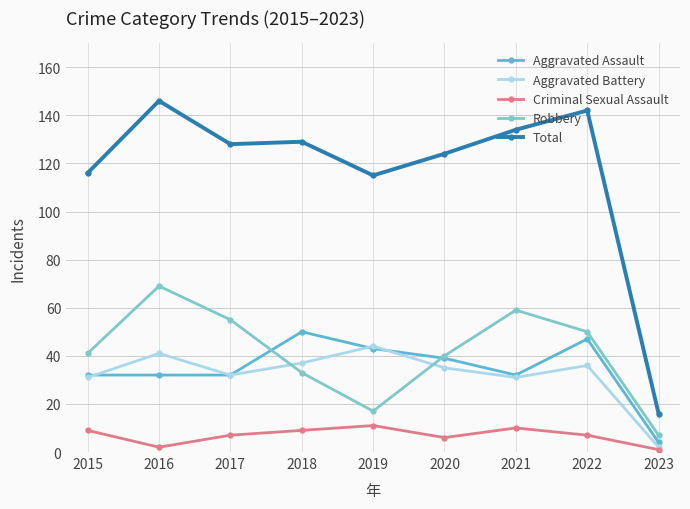

What is the spread (max minus min) of values at 2020?

118